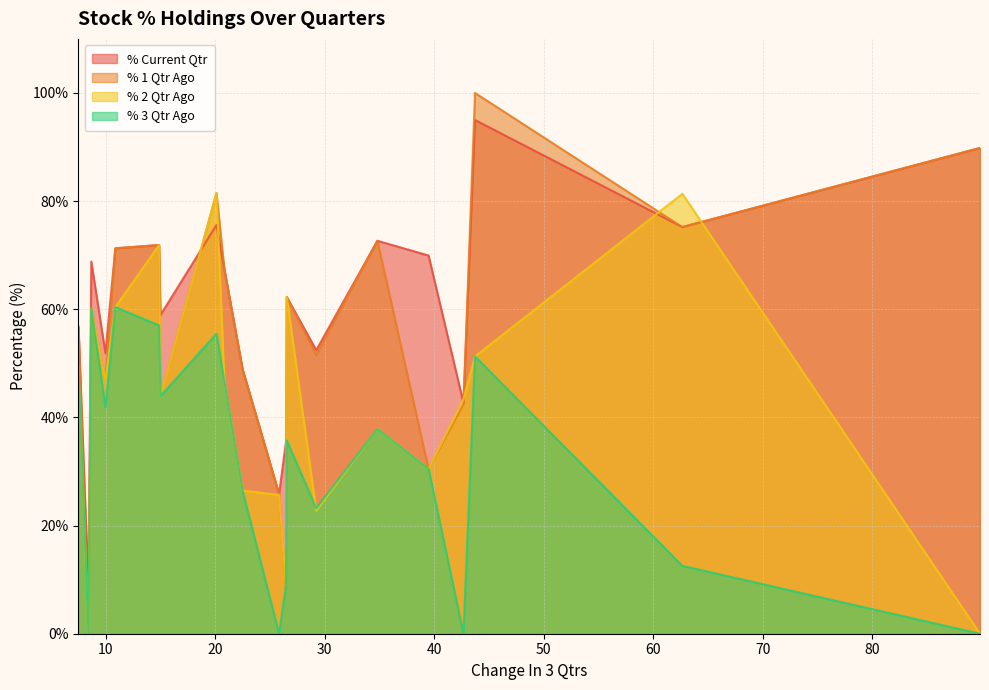

Rank the series by their maximum value, from lowest to highest.

% 3 Qtr Ago, % 2 Qtr Ago, % Current Qtr, % 1 Qtr Ago